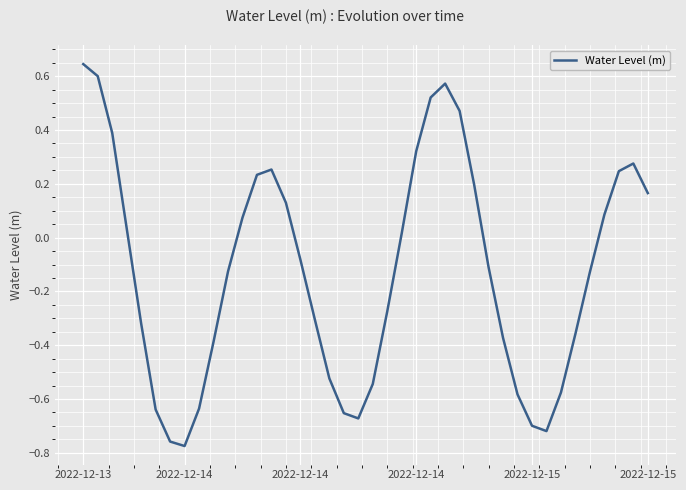

What is the difference between the maximum and minimum values?

1.4